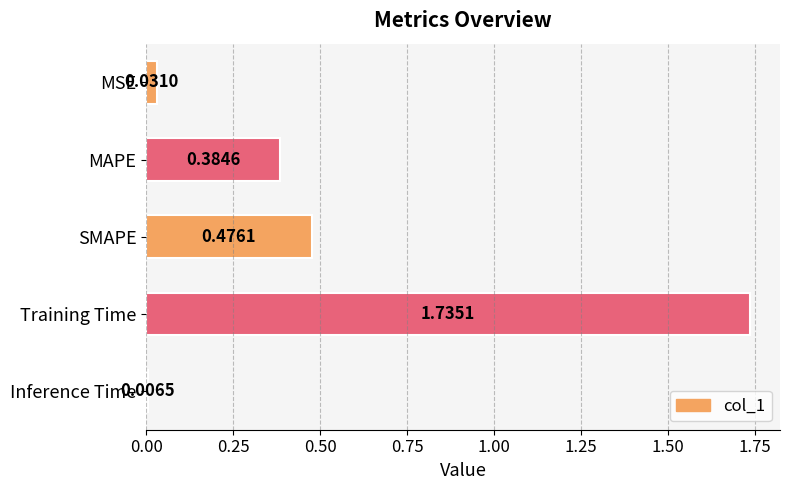

What is the label of the 4th bar from the top?

Training Time